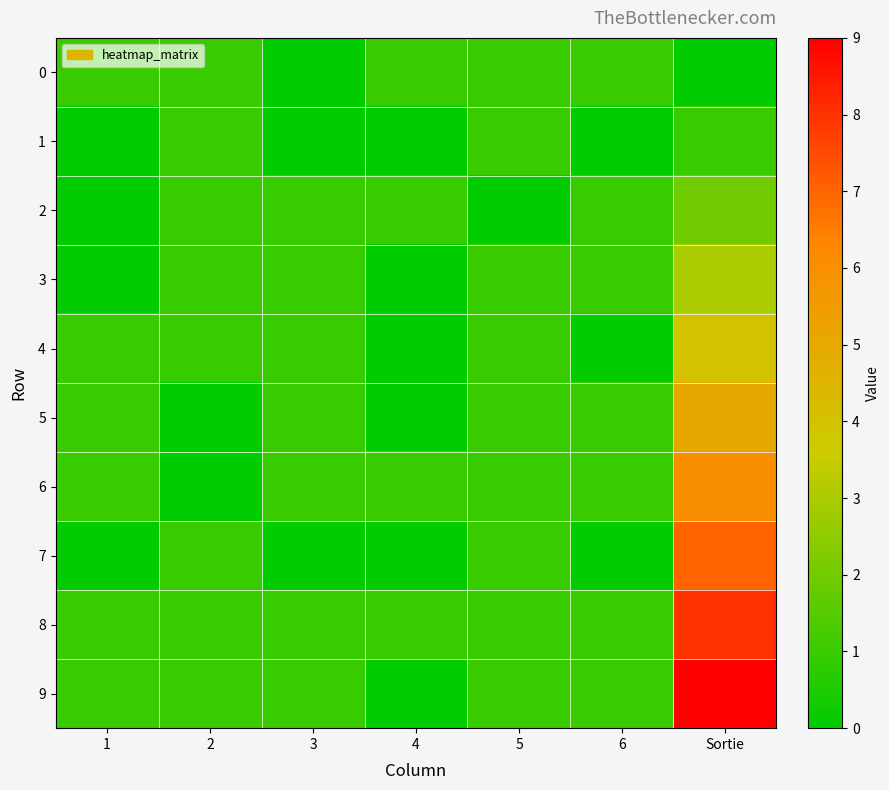

Which series changed the most between 2 and 6?

1